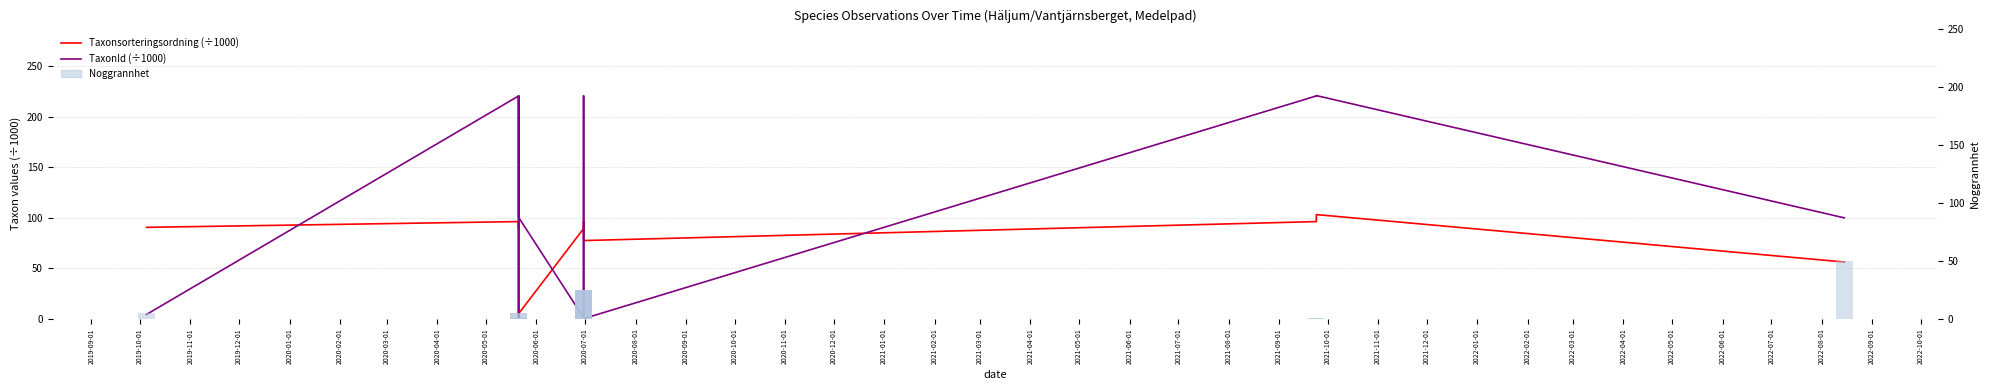

Count the number of categories in the chart.

13